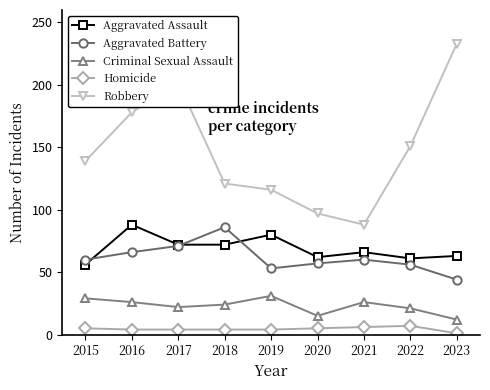

What is the approximate value of Criminal Sexual Assault at 2015, to the nearest 5?

30